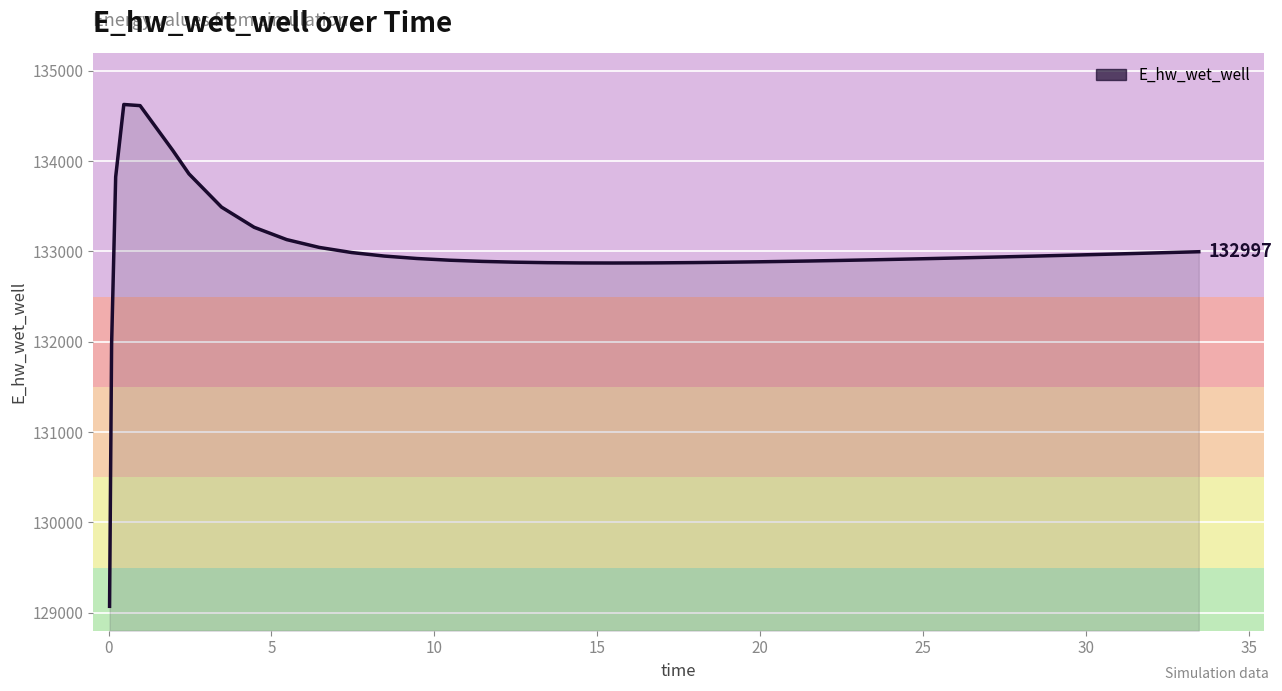

What is the maximum value shown in the chart?

134628.0